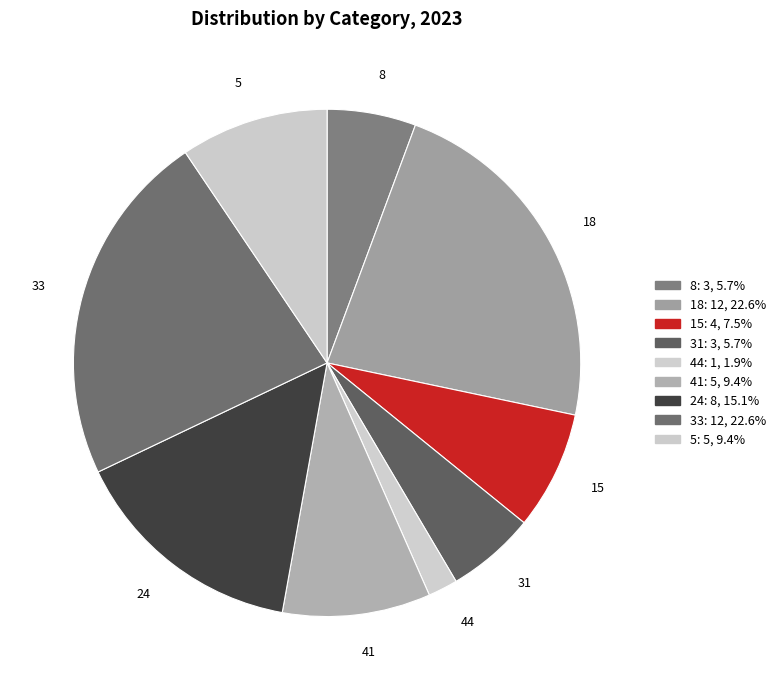

Combined, do 5 and 41 account for over 50%?

No